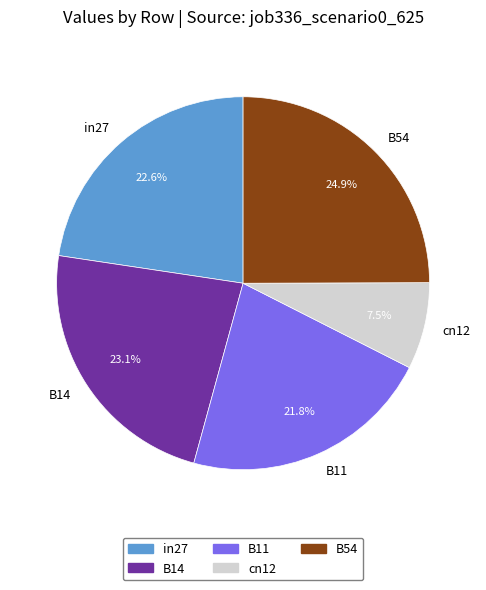

True or false: in27 accounts for 16% of the total.

False